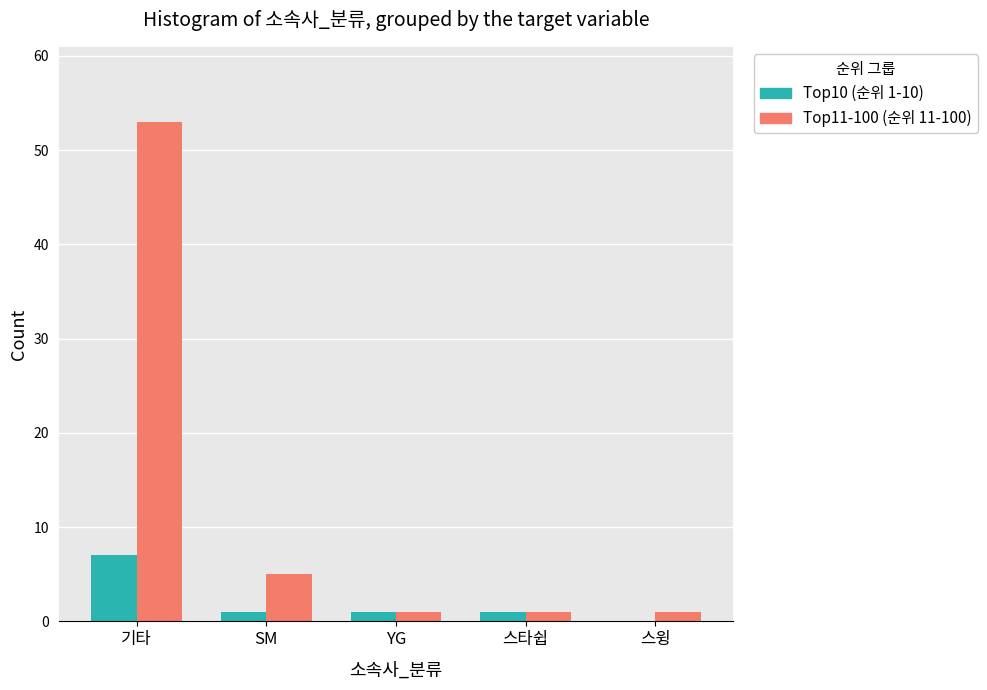

What is the spread (max minus min) of values at SM?

4